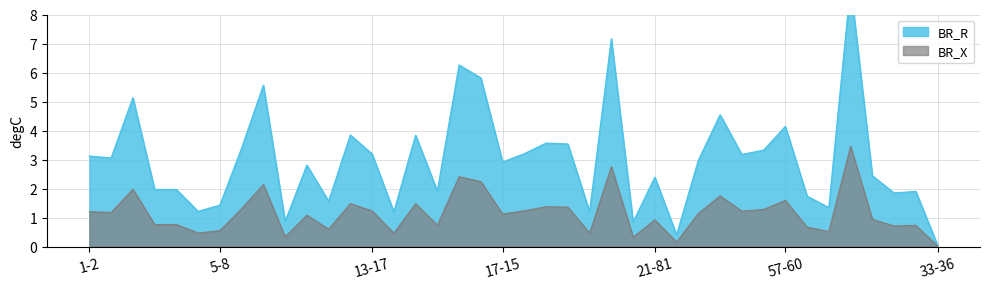

The value of BR_X at 21-81 is 0.5. True or false?

False